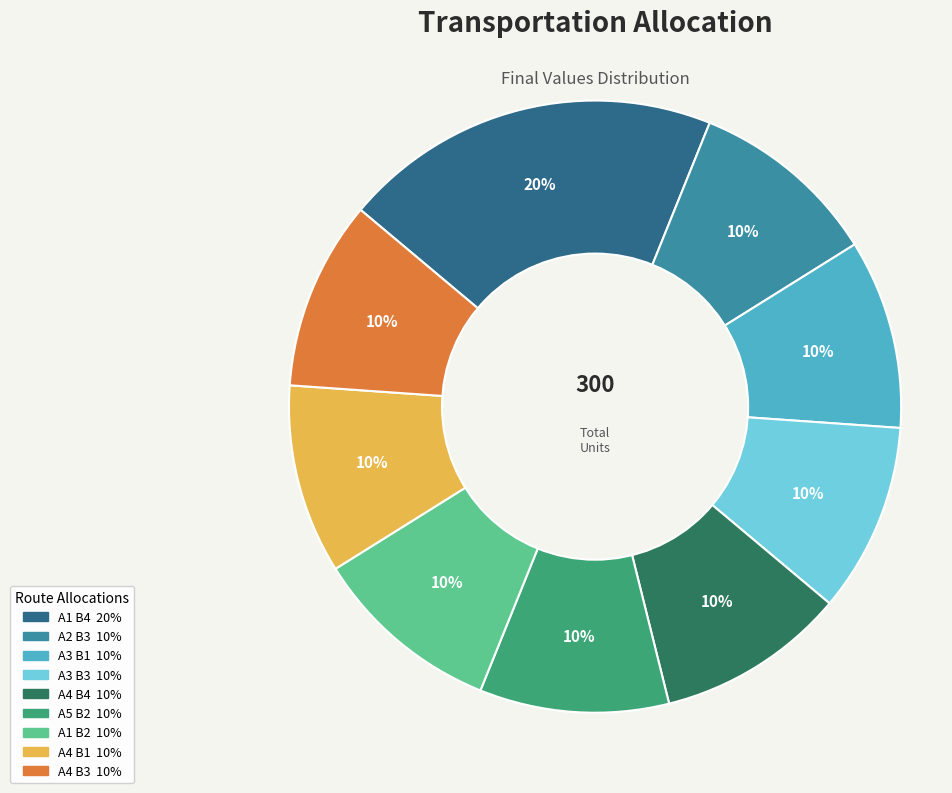

To the nearest percent, what is the combined percentage of A4 B3 and A3 B1?

20%